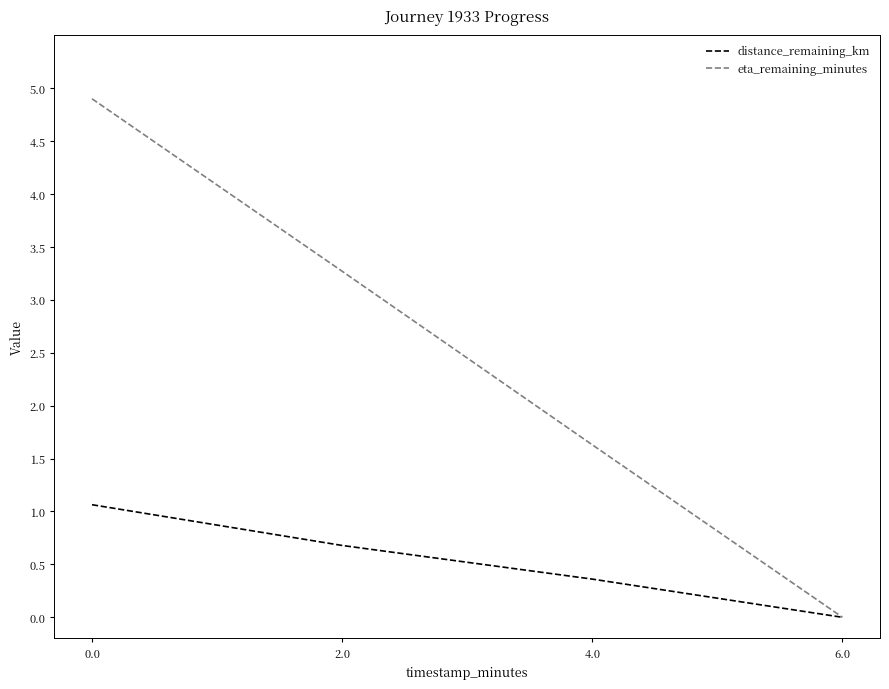

What are all the series names shown in the legend?

distance_remaining_km, eta_remaining_minutes